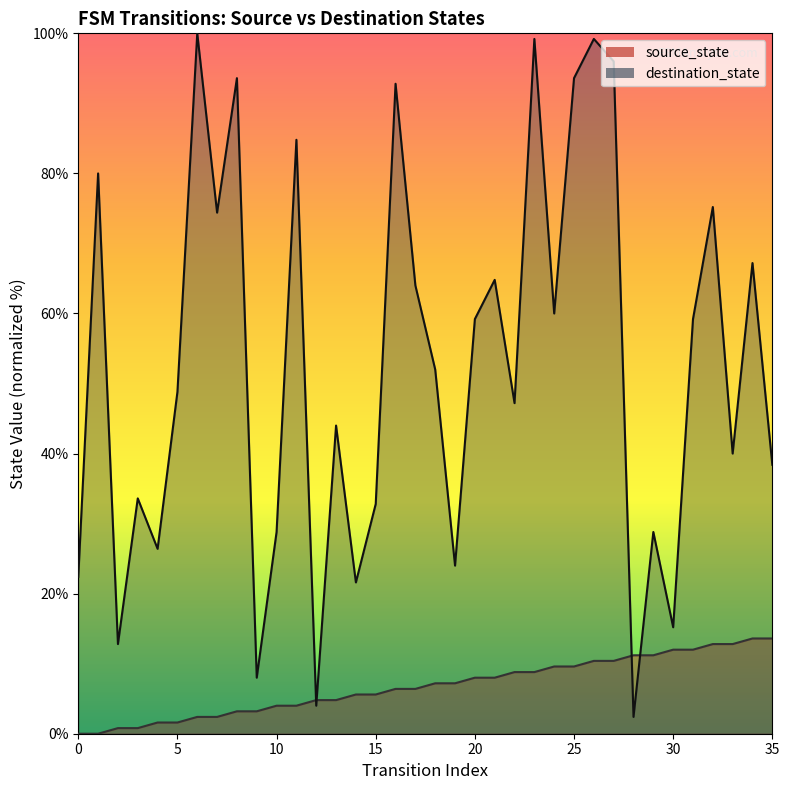

True or false: destination_state has a value of 8.7 at 35.

False